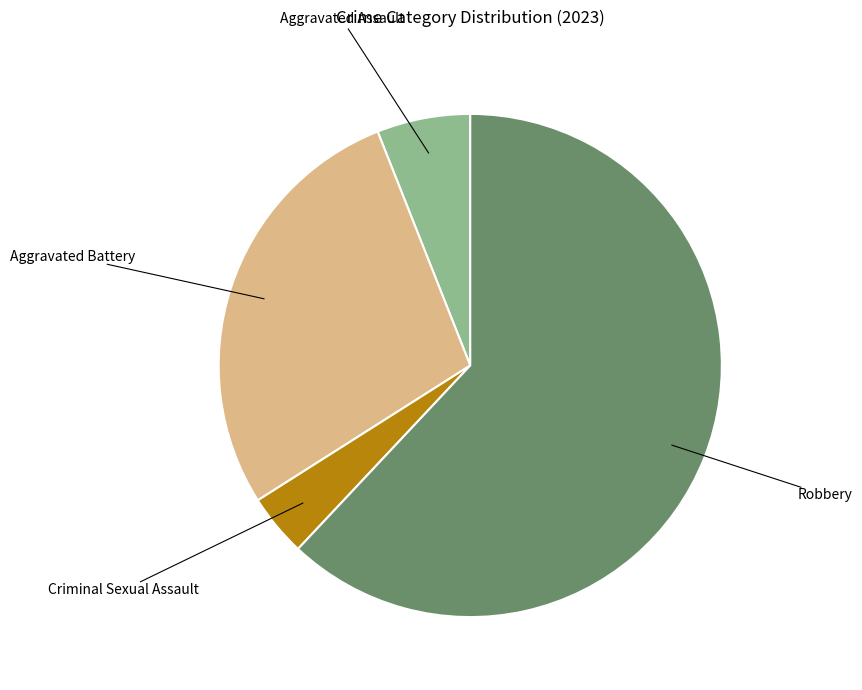

Is there a majority slice in this chart?

Yes